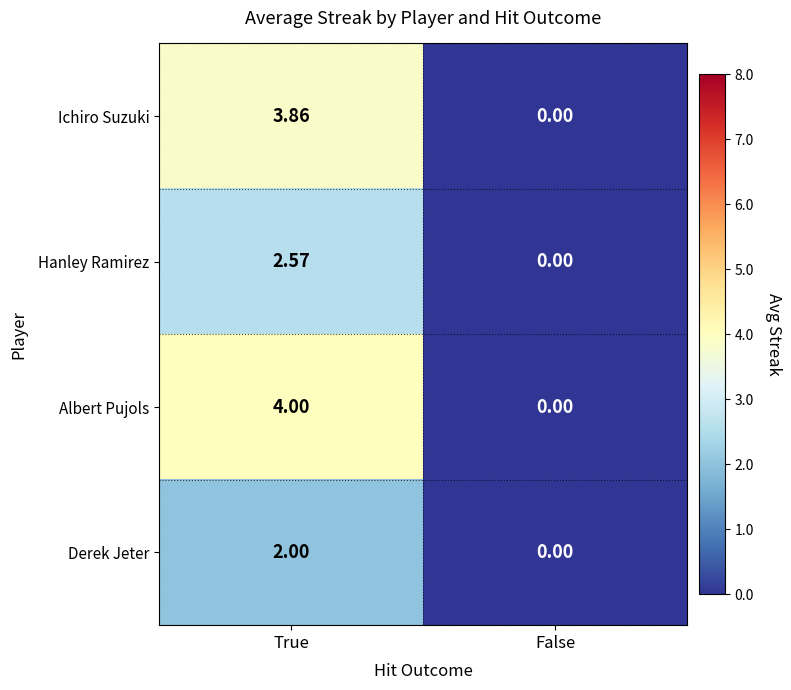

Is the value of Derek Jeter at True greater than the value of Hanley Ramirez at False?

Yes